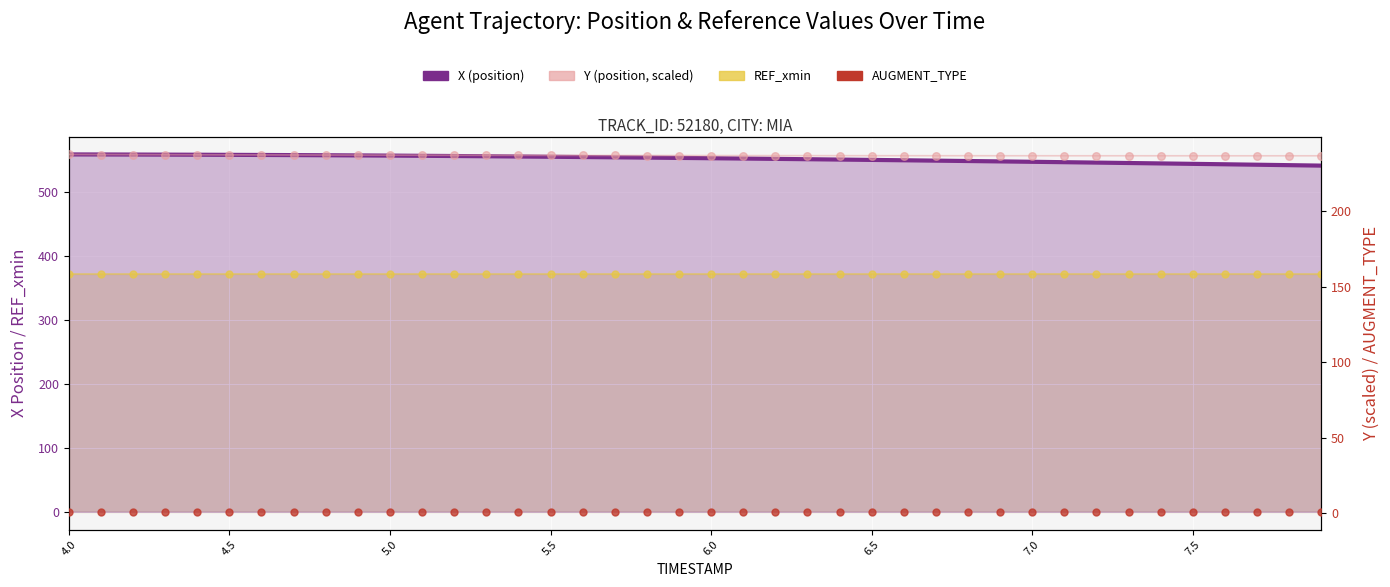

Which series has the widest spread of Y values?

X (position)